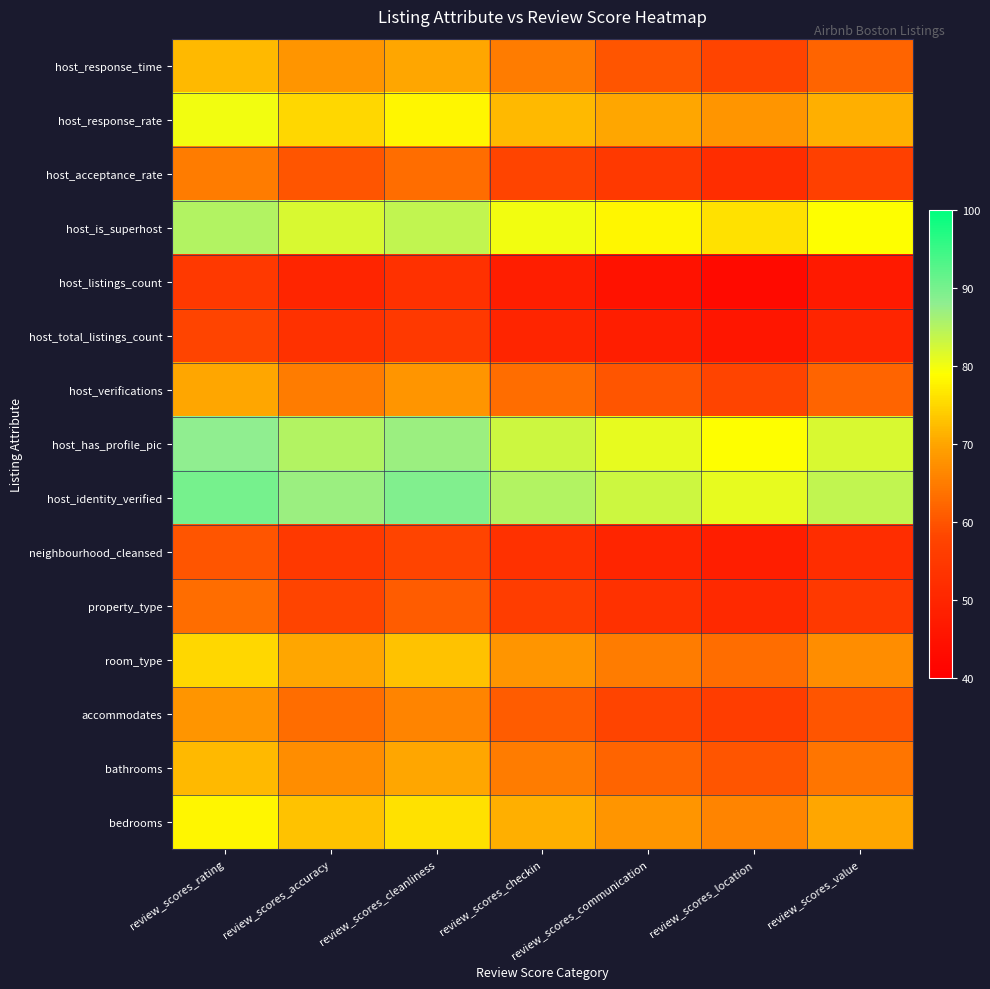

Rank the series by their maximum value, from lowest to highest.

host_listings_count, host_total_listings_count, neighbourhood_cleansed, property_type, host_acceptance_rate, accommodates, host_verifications, host_response_time, bathrooms, room_type, bedrooms, host_response_rate, host_is_superhost, host_has_profile_pic, host_identity_verified